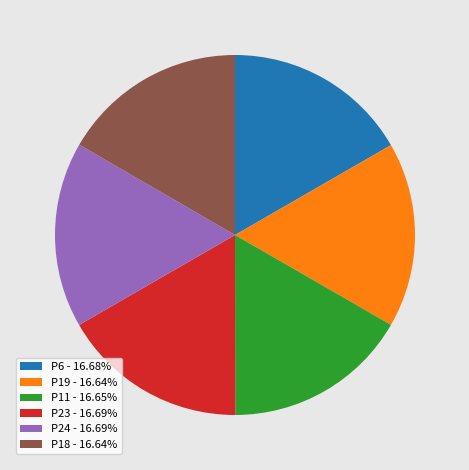

What is the ratio of the value at P11 - 16.65% to the value at P6 - 16.68%?

1.0